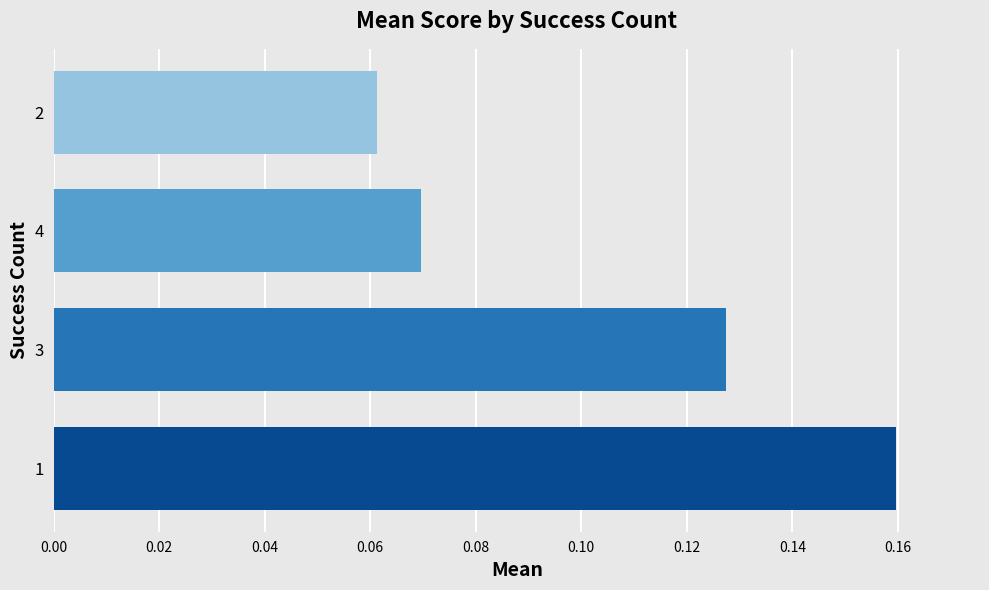

How many values are between 0 and 1?

4